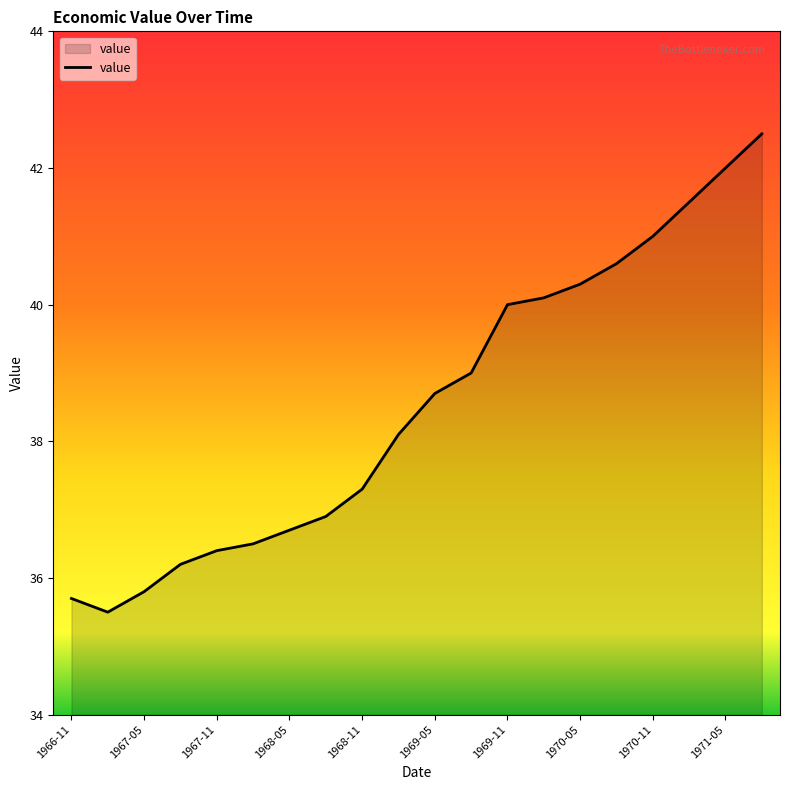

How many interior local valleys (lower than both neighbors) does the data have?

1